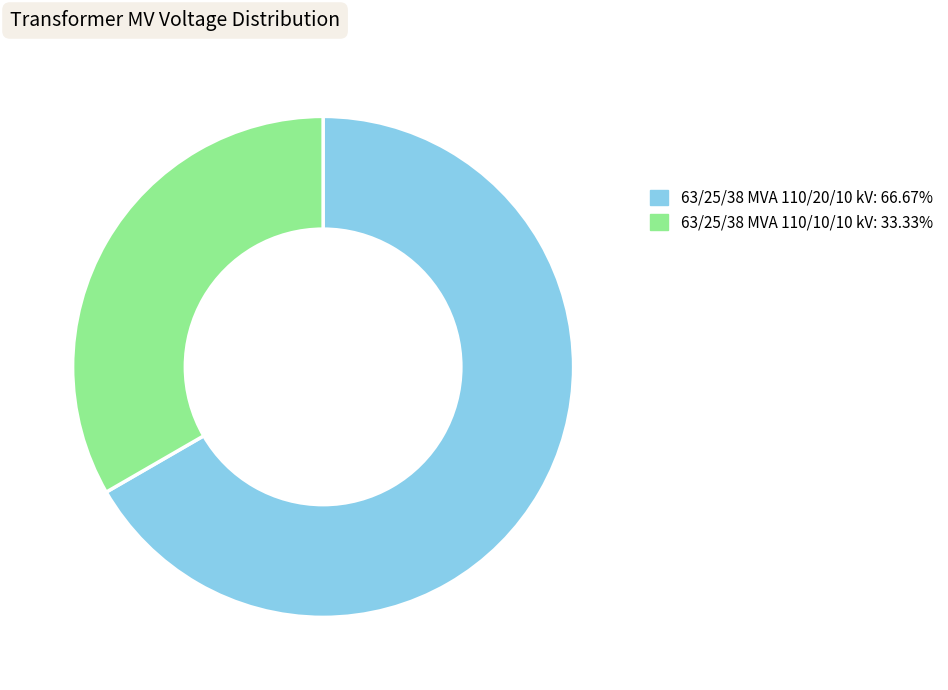

Does any single category account for the majority?

Yes